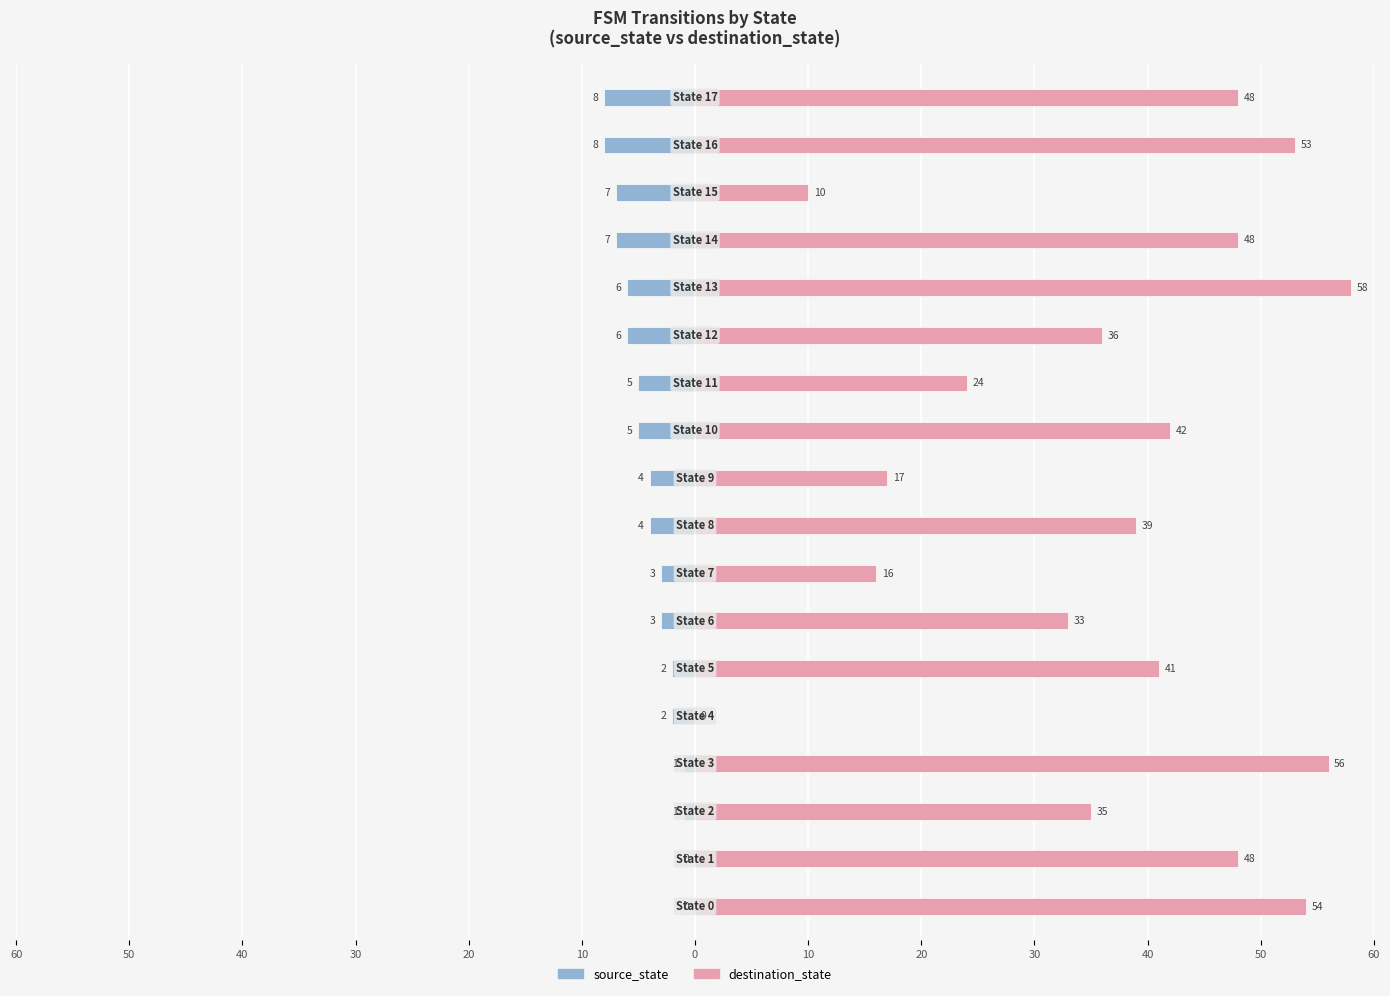

At 17, list the series in order from smallest to largest.

source_state, destination_state